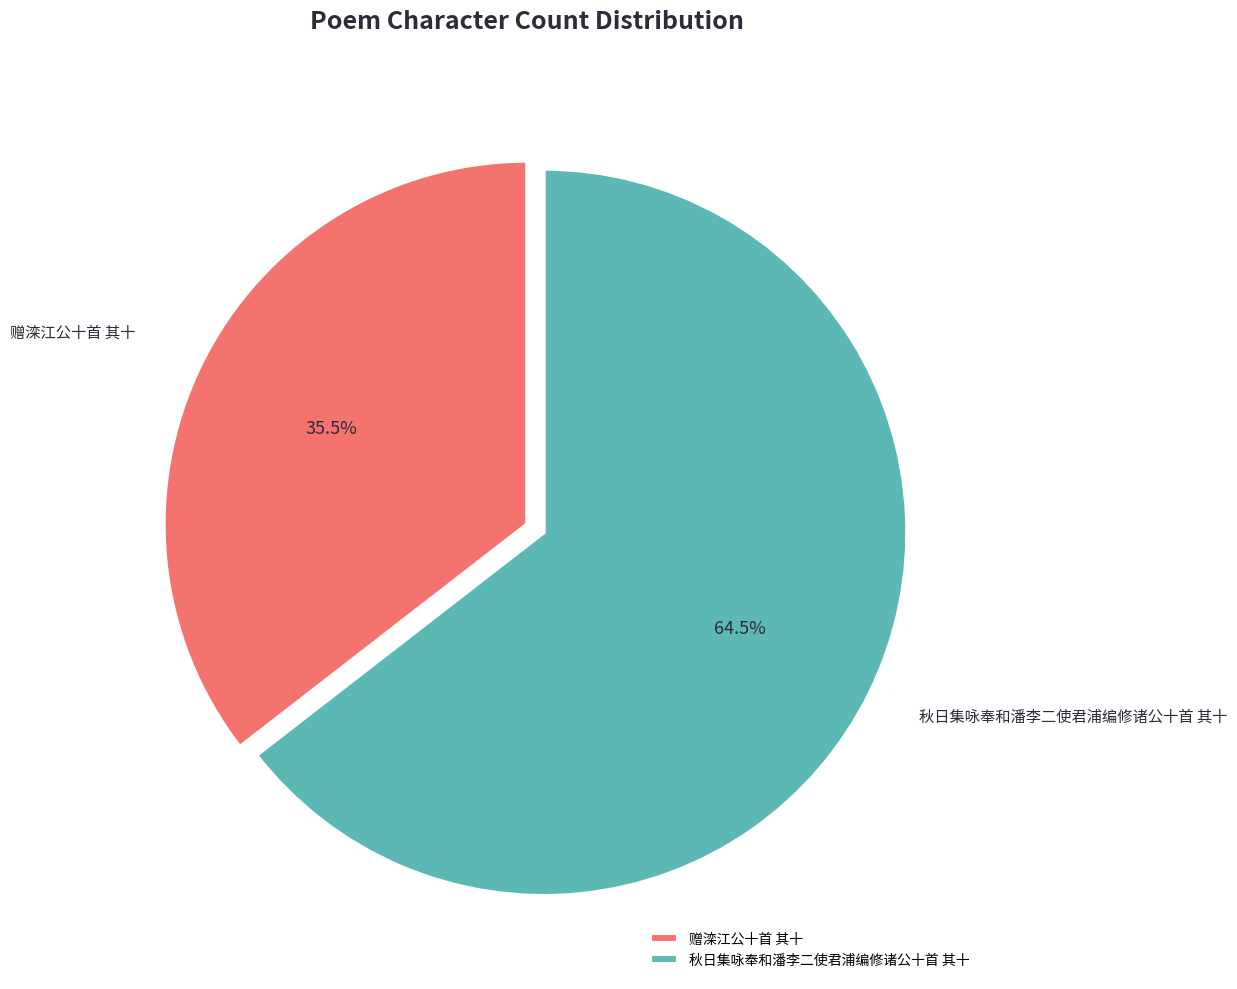

How many segments does this pie chart have?

2